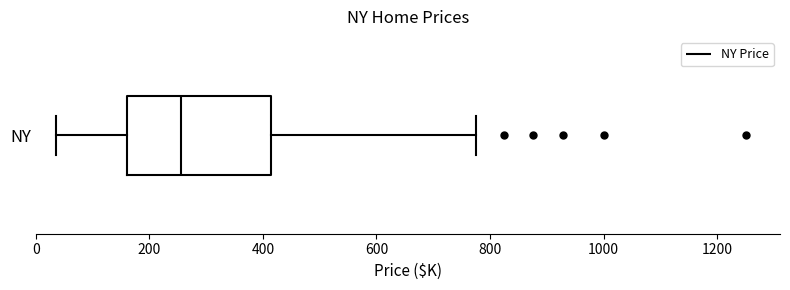

Where is the right edge of the box for NY on the x-axis? The values are not printed on the chart, so give them approximately, as read against the axis.

420